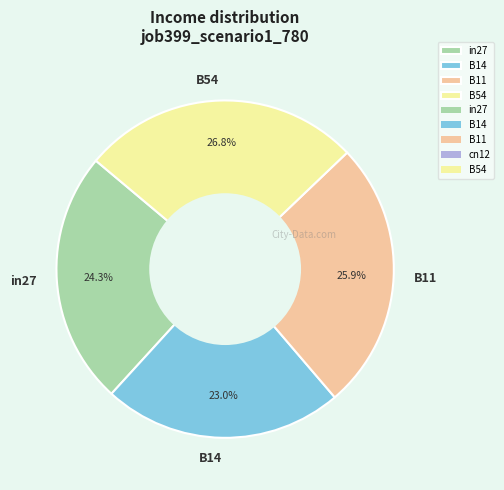

Between B54 and B14, which is larger?

B54